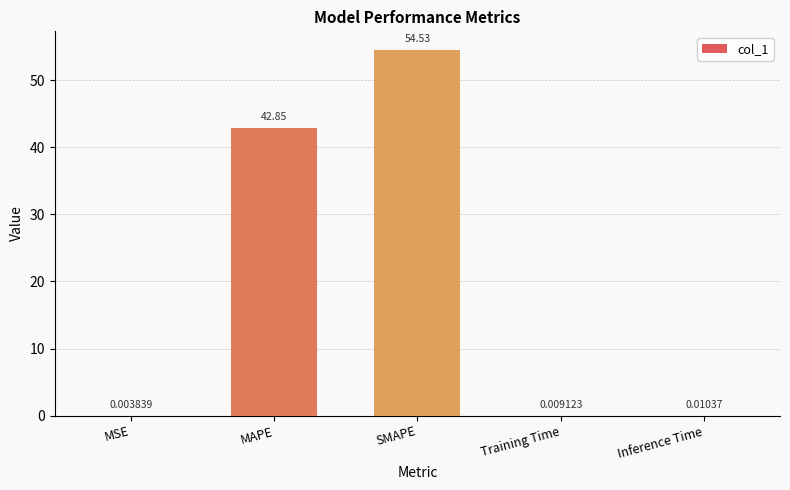

Which label corresponds to the largest value in the chart?

SMAPE